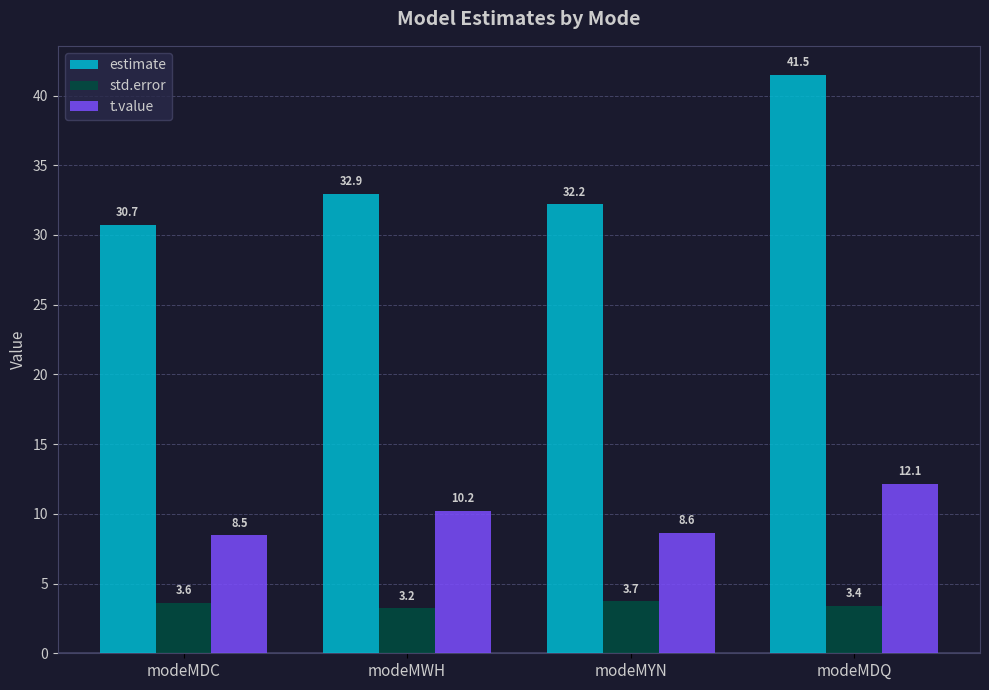

What is the difference between the second highest and second lowest values in the std.error series?

0.2